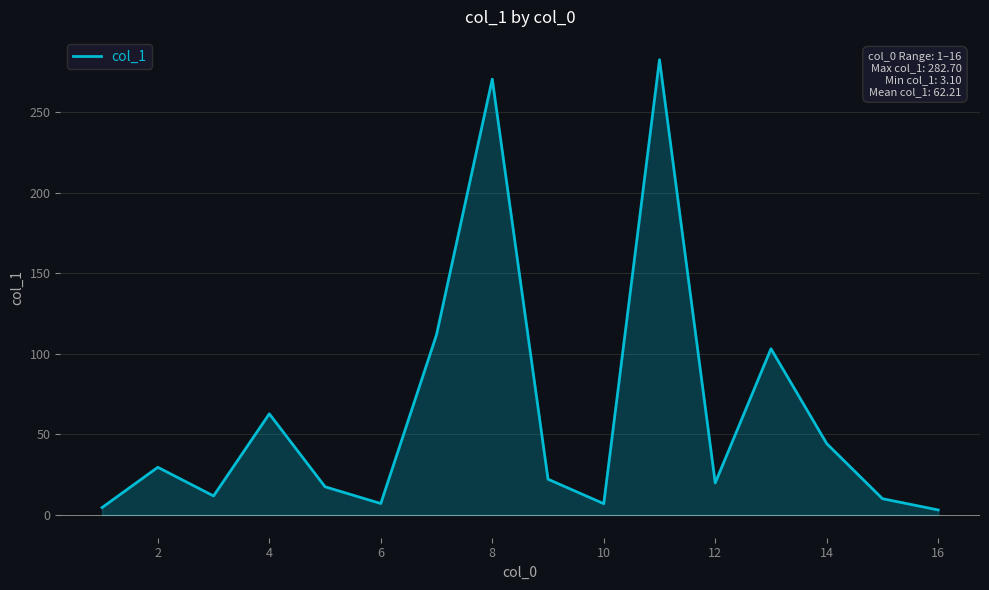

What is the maximum value shown in the chart?

282.7